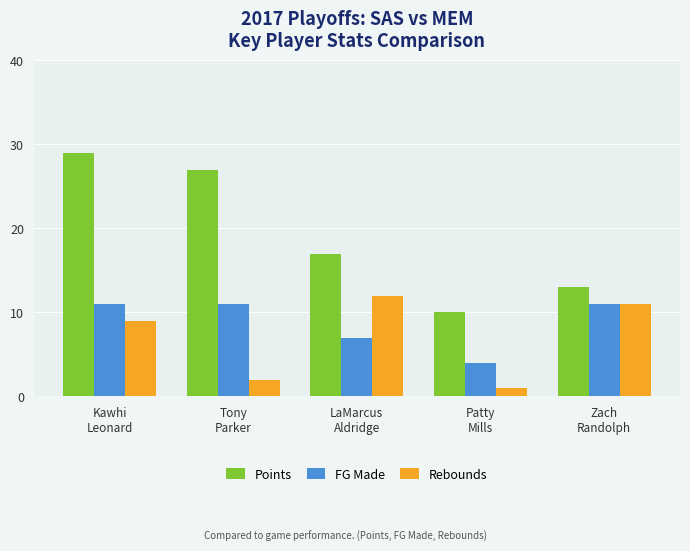

What is the average value of the Points series?

19